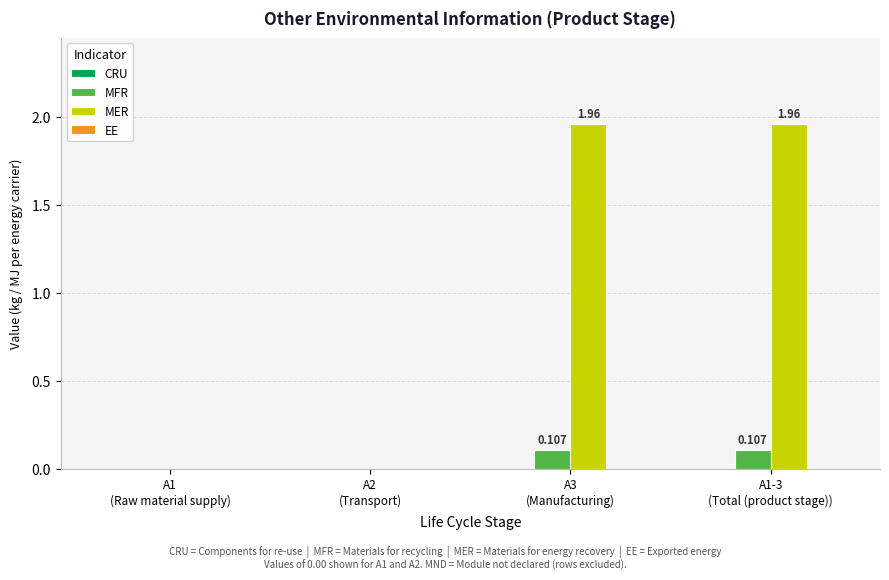

True or false: MER has a value of 0.0 at A1
(Raw material supply).

True